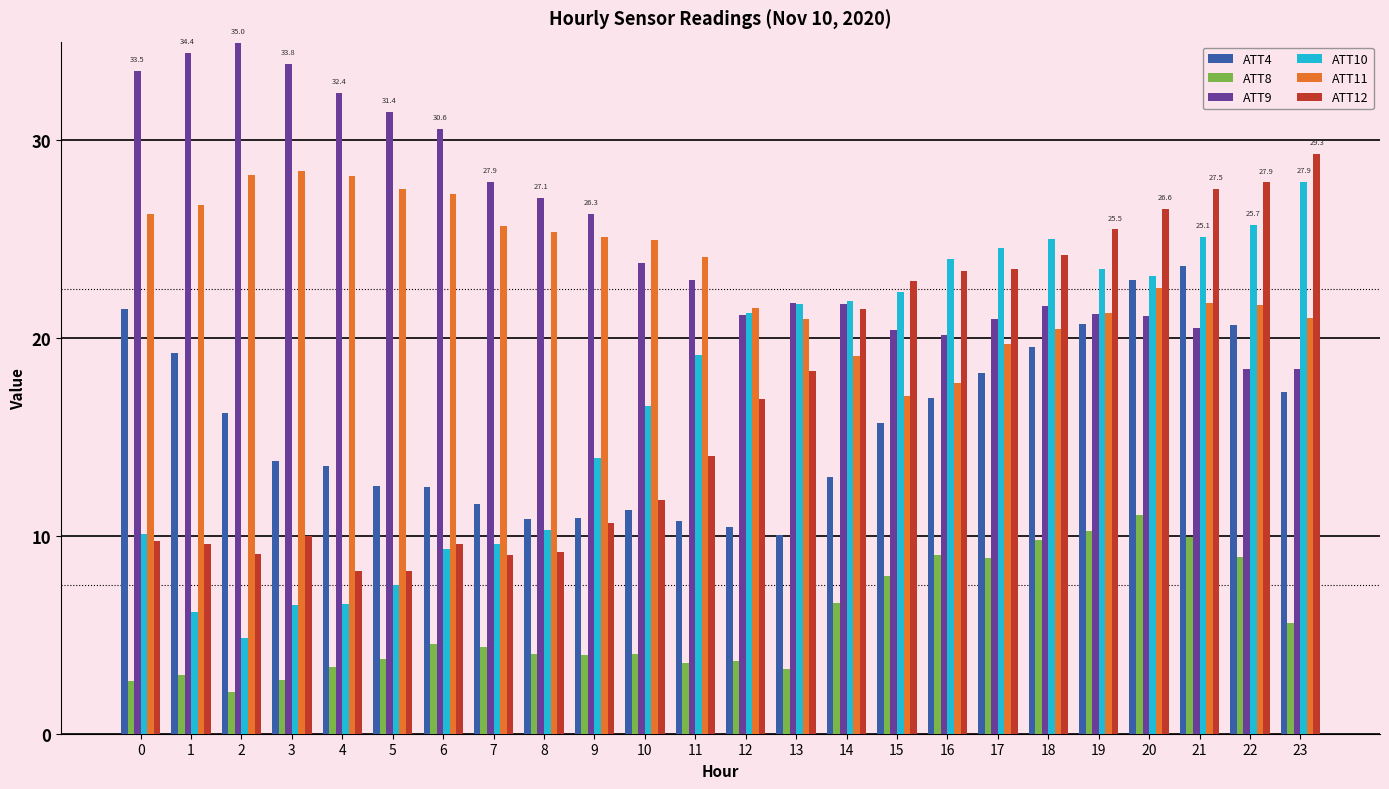

Which series has the largest total across all categories?

ATT9